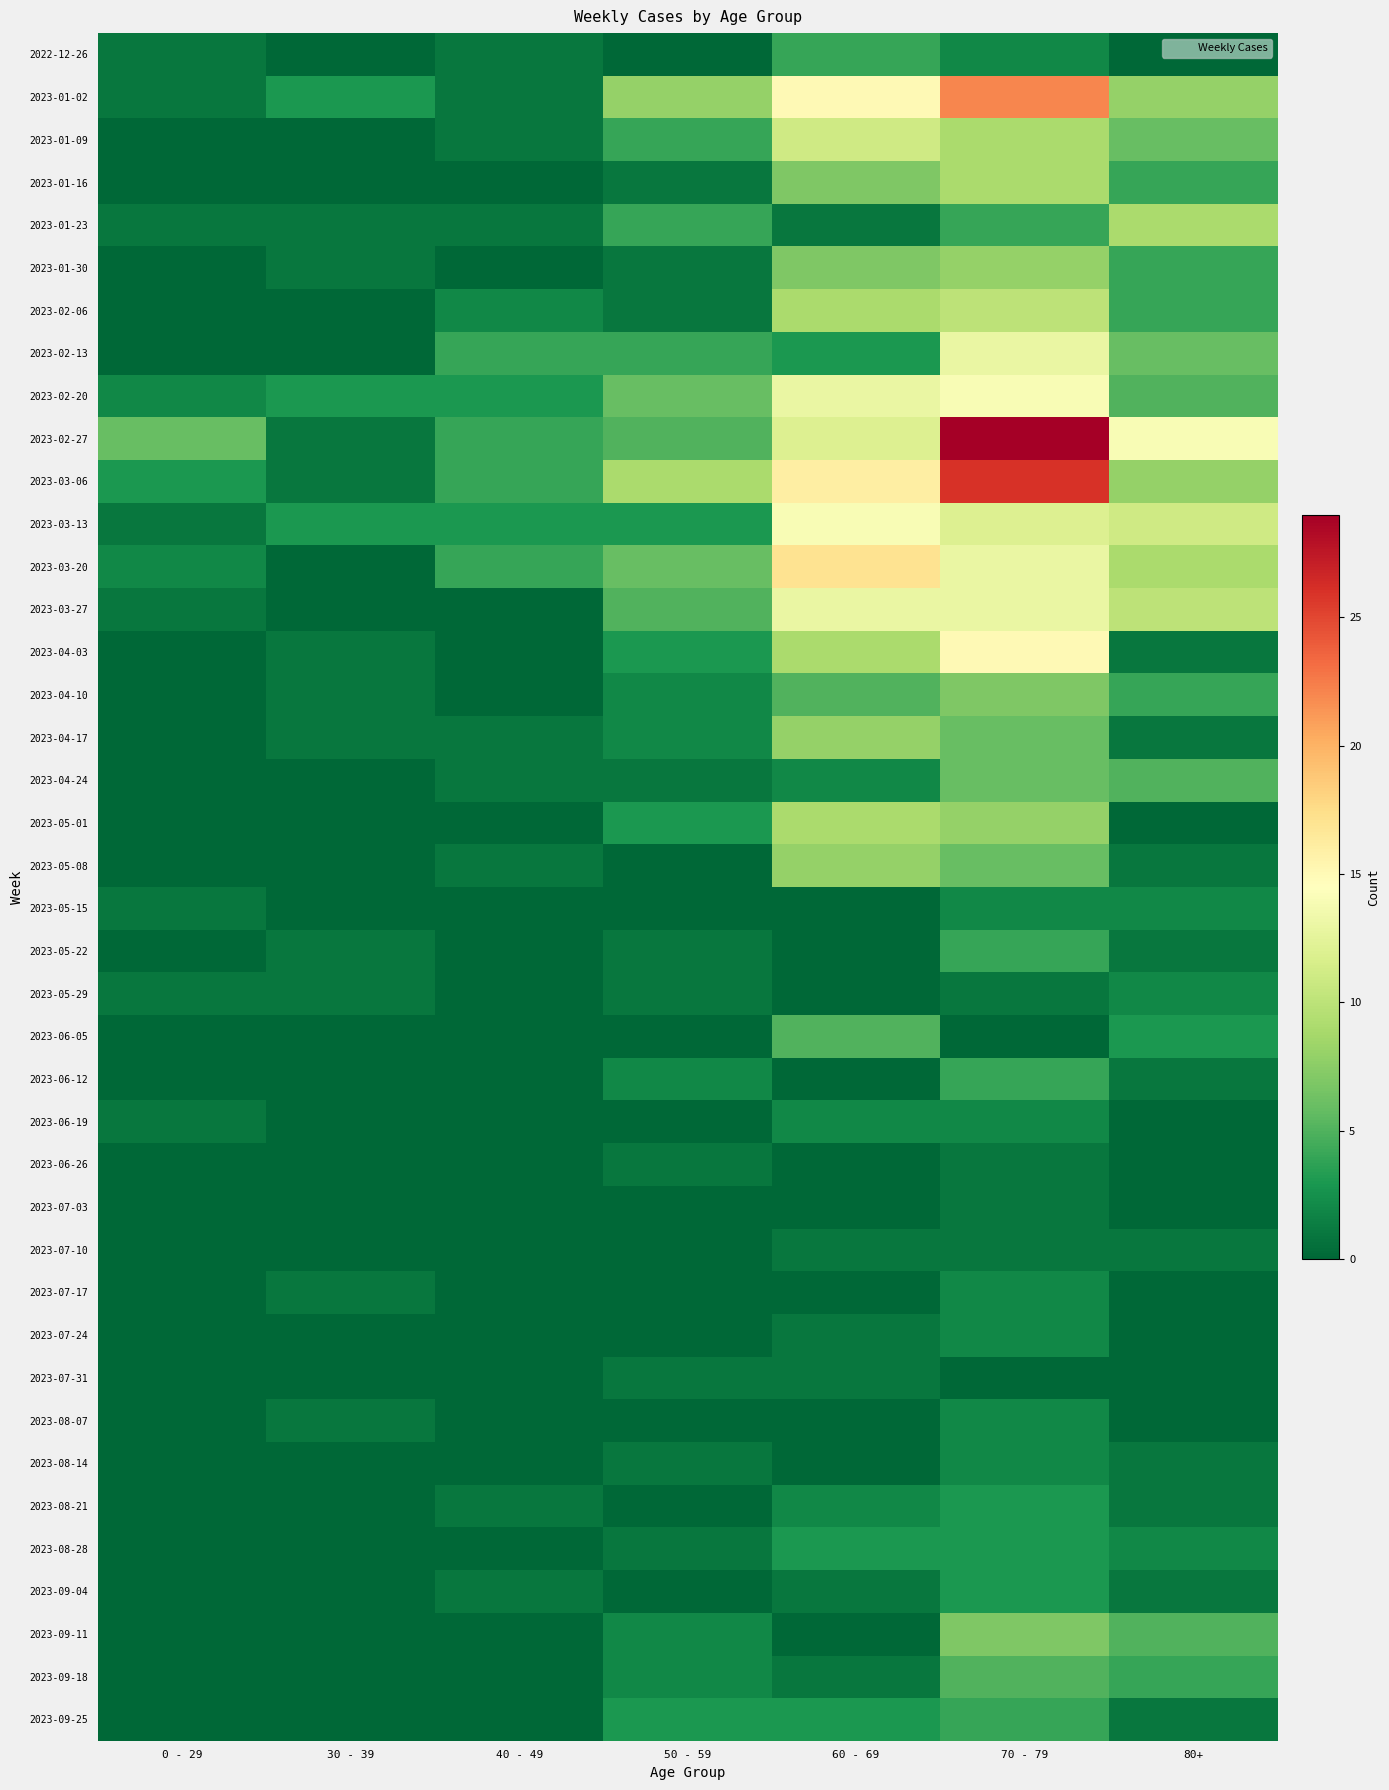

Rank the series by their maximum value, from highest to lowest.

2023-02-27, 2023-03-06, 2023-01-02, 2023-03-20, 2023-04-03, 2023-02-20, 2023-03-13, 2023-02-13, 2023-03-27, 2023-01-09, 2023-02-06, 2023-01-16, 2023-01-23, 2023-05-01, 2023-01-30, 2023-04-17, 2023-05-08, 2023-04-10, 2023-09-11, 2023-04-24, 2023-06-05, 2023-09-18, 2022-12-26, 2023-05-22, 2023-06-12, 2023-09-25, 2023-08-21, 2023-08-28, 2023-09-04, 2023-05-15, 2023-05-29, 2023-06-19, 2023-07-17, 2023-07-24, 2023-08-07, 2023-08-14, 2023-06-26, 2023-07-03, 2023-07-10, 2023-07-31